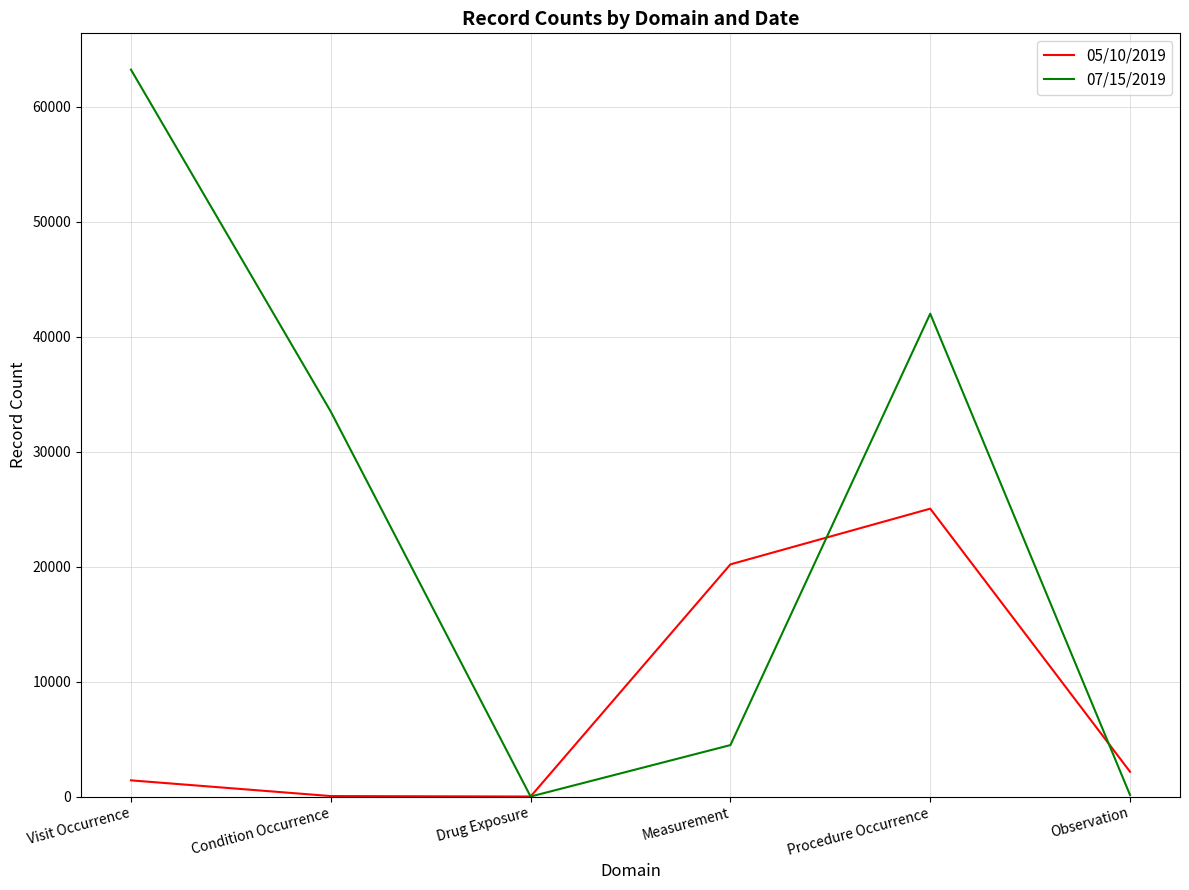

Where does the 07/15/2019 series first go above 33477?

Visit Occurrence